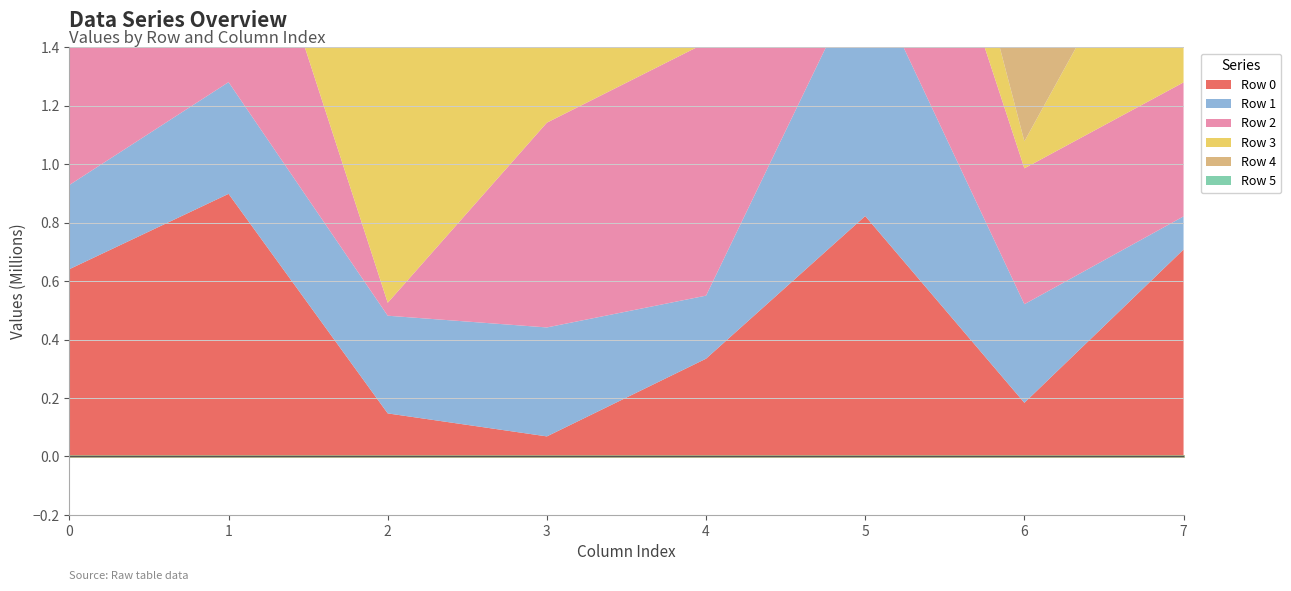

Between which two adjacent categories do Row 4 and Row 5 first intersect?

1 and 2